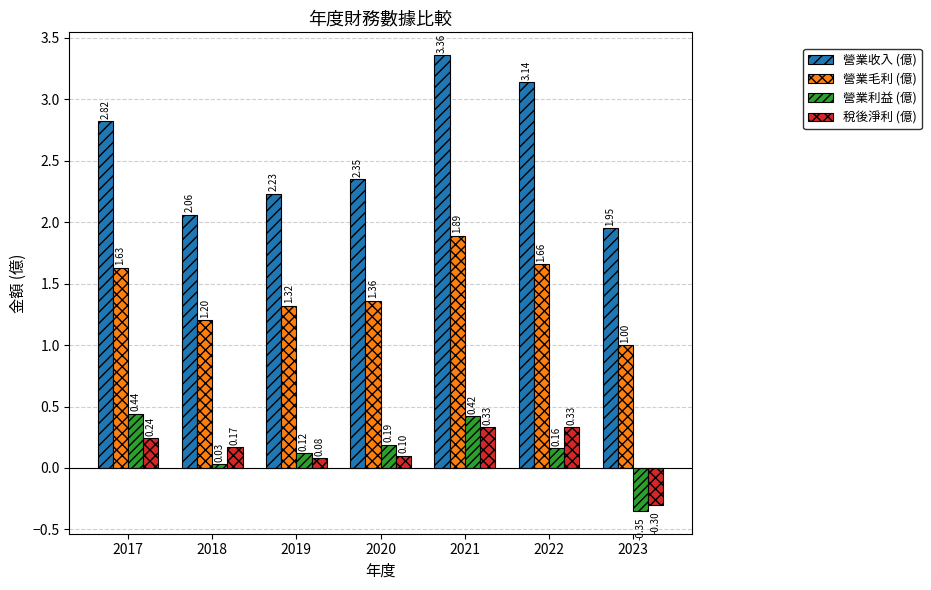

List the series in order of their peak value, highest first.

營業收入 (億), 營業毛利 (億), 營業利益 (億), 稅後淨利 (億)